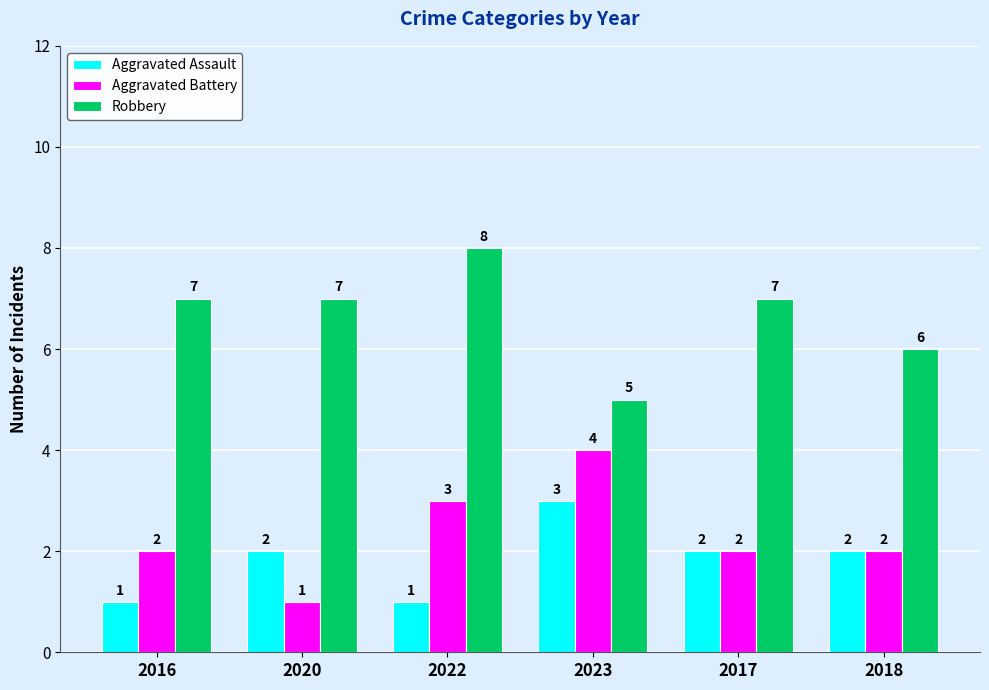

Which category has the lowest value in the Robbery series?

2023